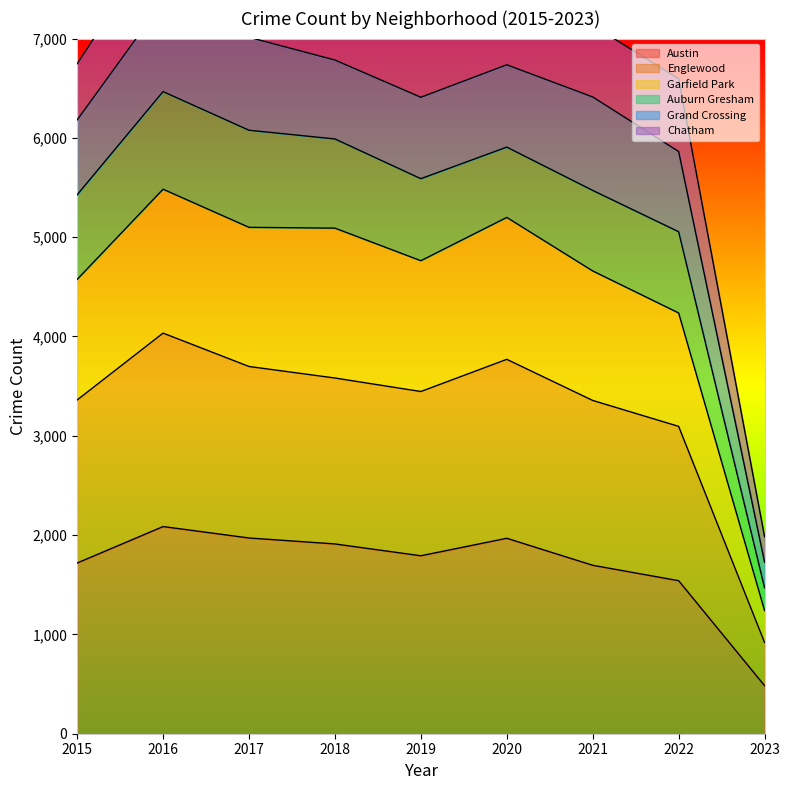

Is it true that Austin equals 3561 at 2016?

False